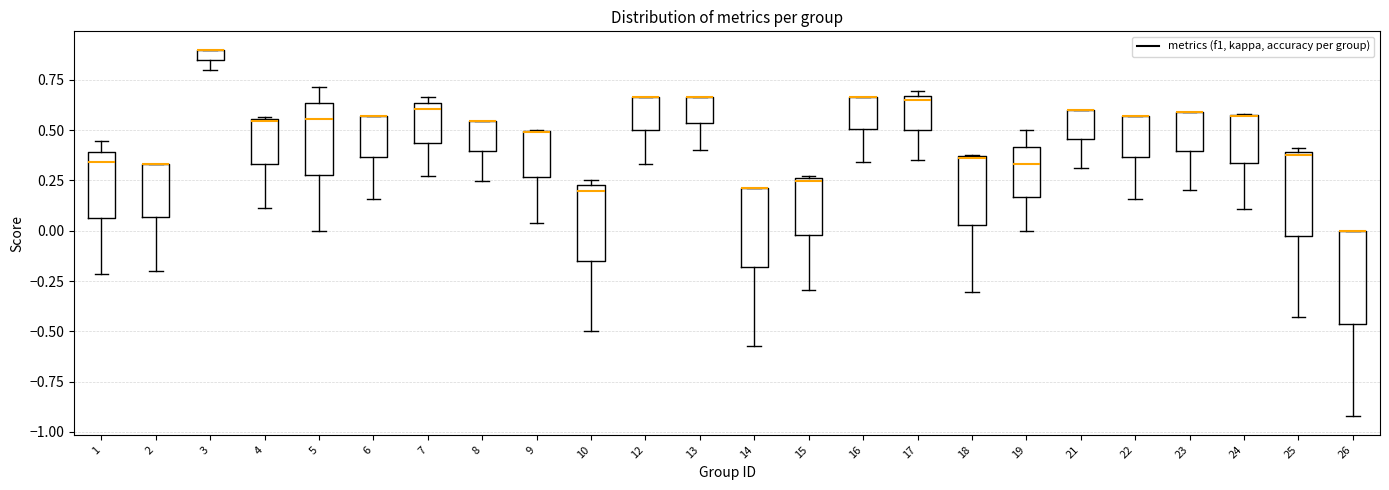

Where is the upper edge of the box at x = 3 on the y-axis? The values are not printed on the chart, so give them approximately, as read against the axis.

0.90